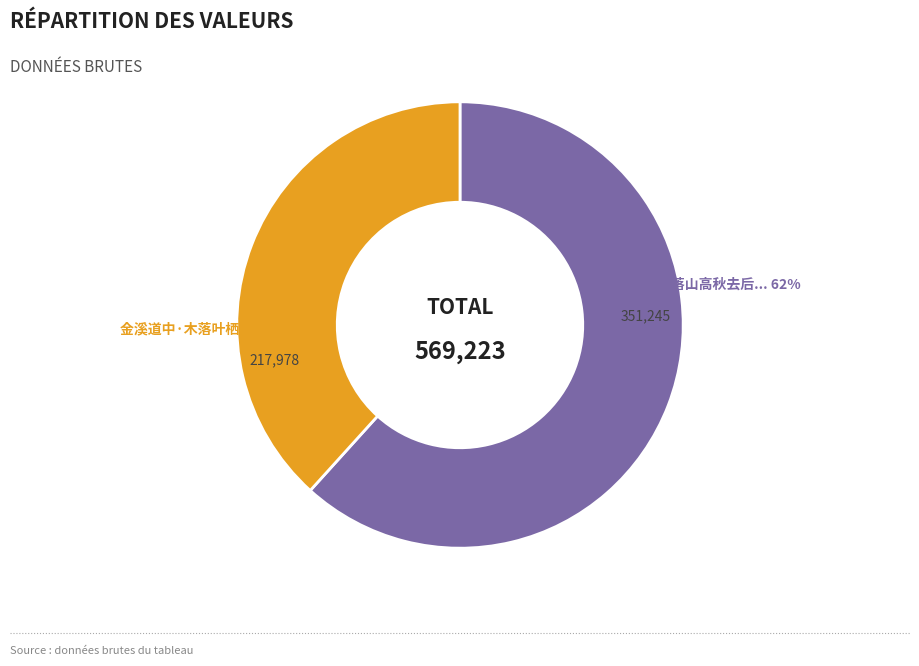

Count the number of slices in the pie.

2